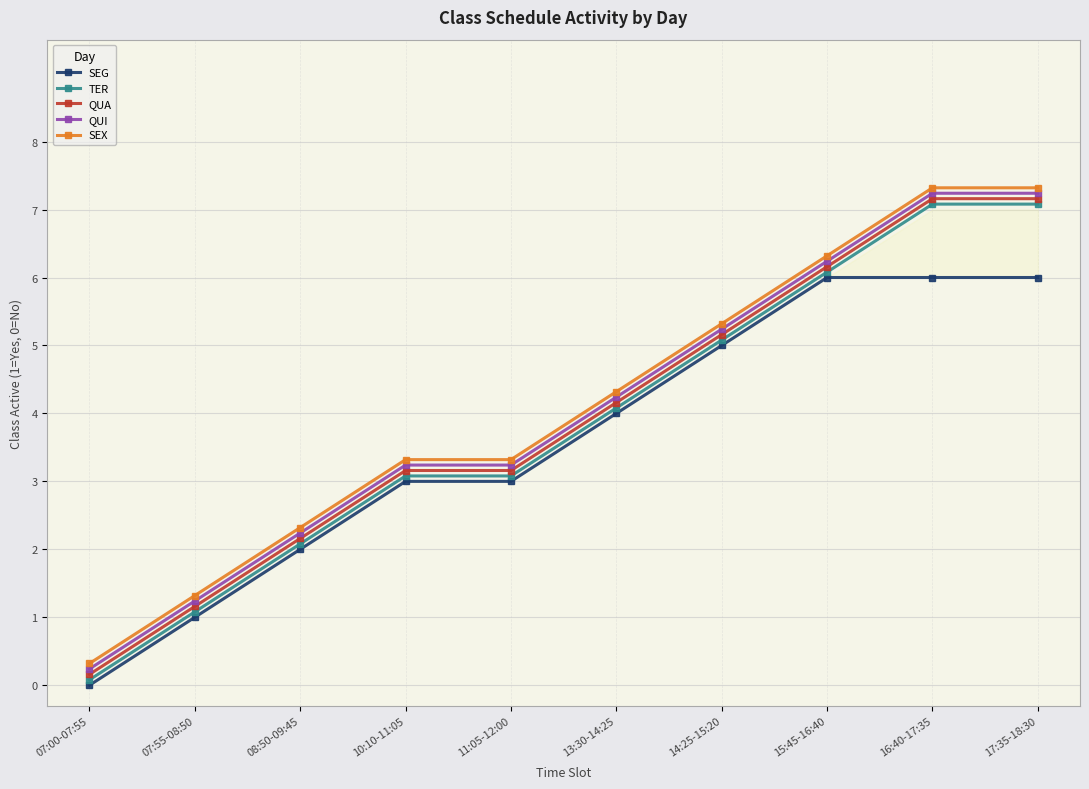

True or false: SEX and QUA cross at least once.

False